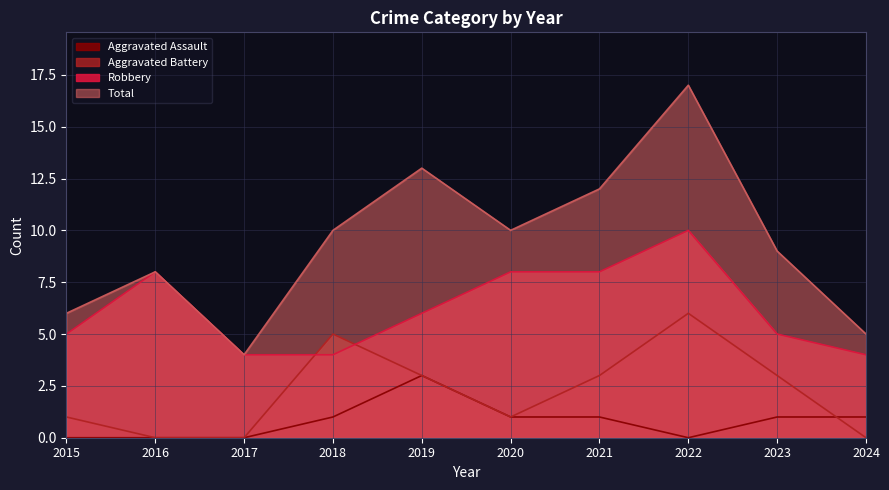

Where does the Aggravated Assault series first go above 1?

2019